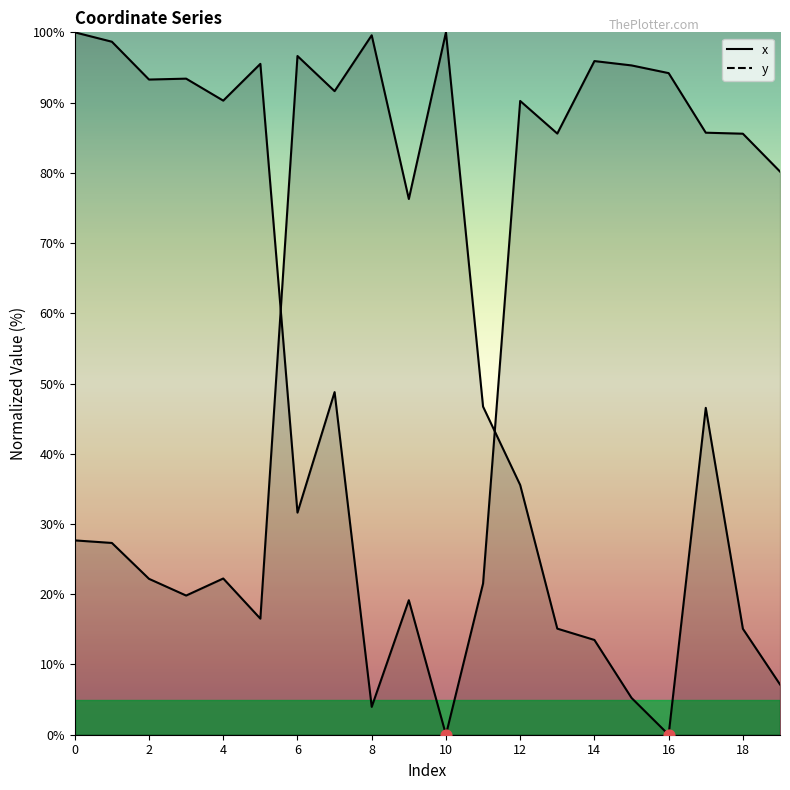

Which series has the largest total across all categories?

y